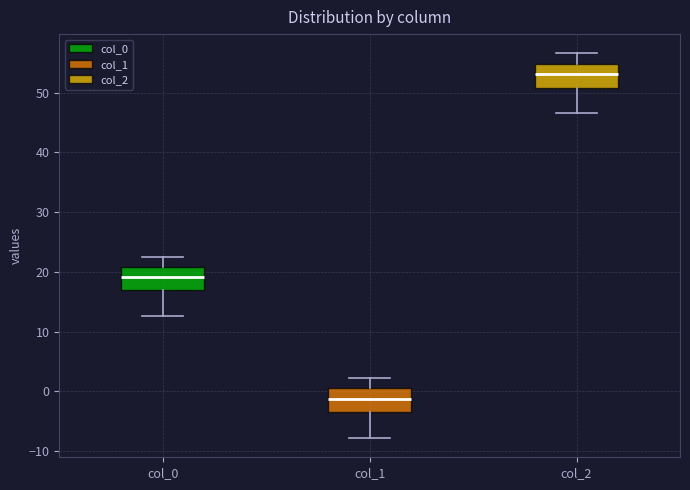

Reading left to right, transcribe this box plot: for each box, give where its median line is, the range the box spans, and where its two whiskers end, as read against the y-axis. The values are not printed on the chart, so give them approximately, as read against the axis.

col_0: median 19, box 17 to 21, whiskers 13 to 22
col_1: median -1, box -3 to 1, whiskers -8 to 2
col_2: median 53, box 51 to 55, whiskers 47 to 57